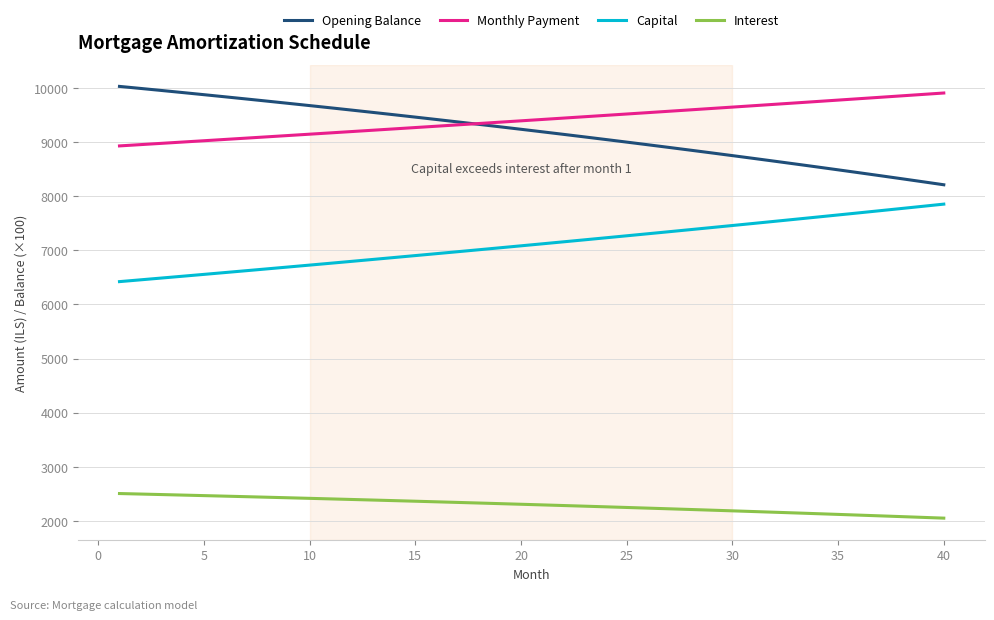

True or false: Interest and Monthly Payment cross at least once.

False